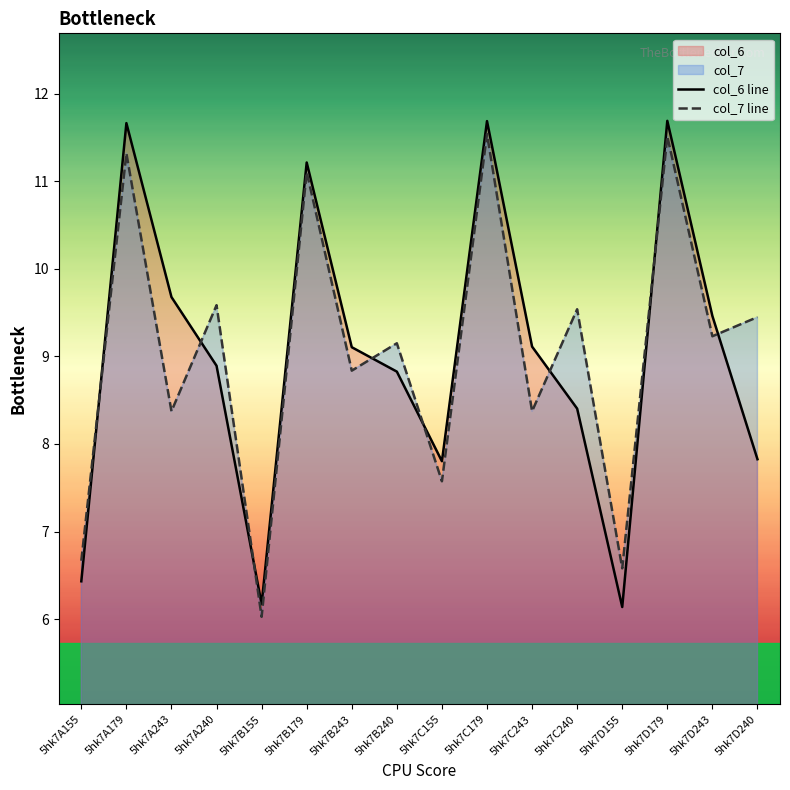

Where does the col_7 line series first go above 9?

5hk7A179